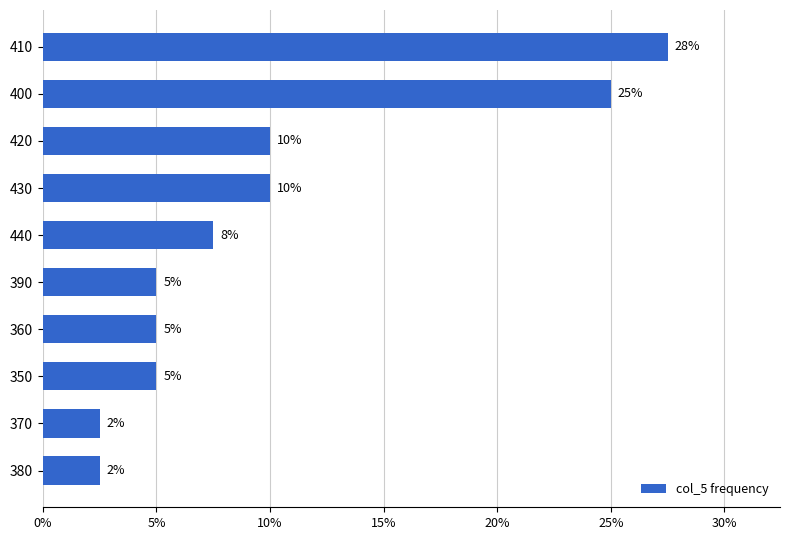

Is it true that the value at 440 is 7.5?

True